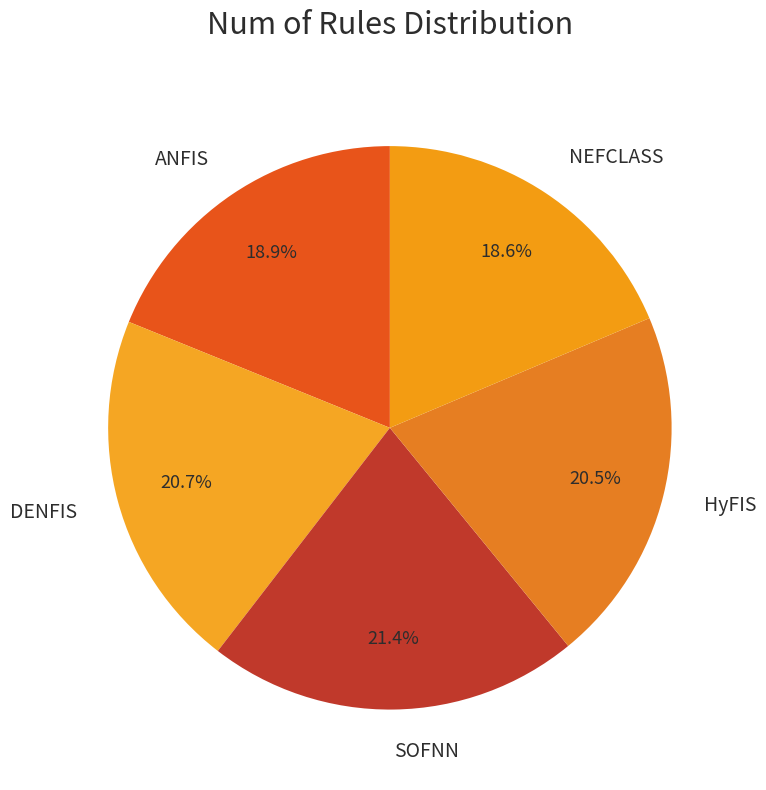

To the nearest percent, what is the combined percentage of DENFIS and NEFCLASS?

39%